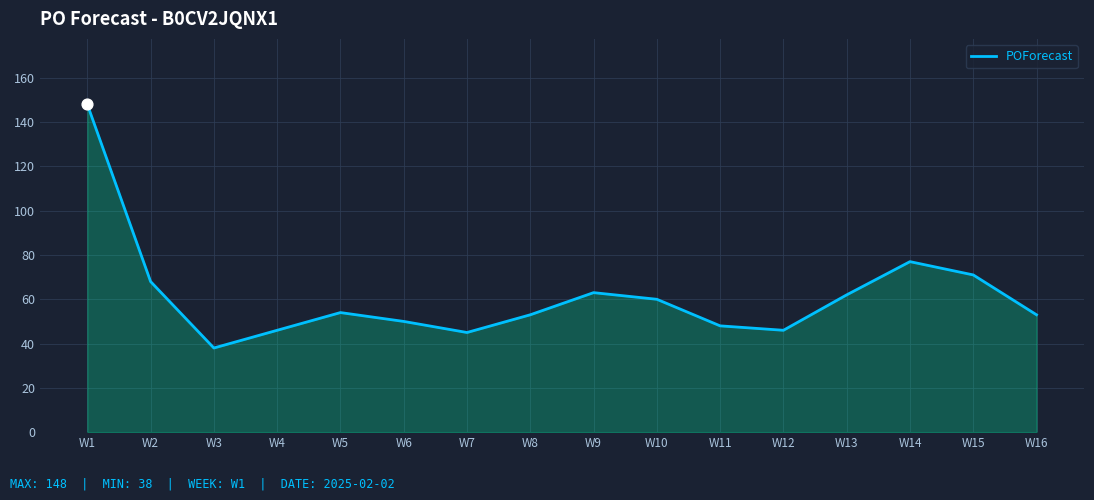

What is the change in value from W3 to W11?

+10